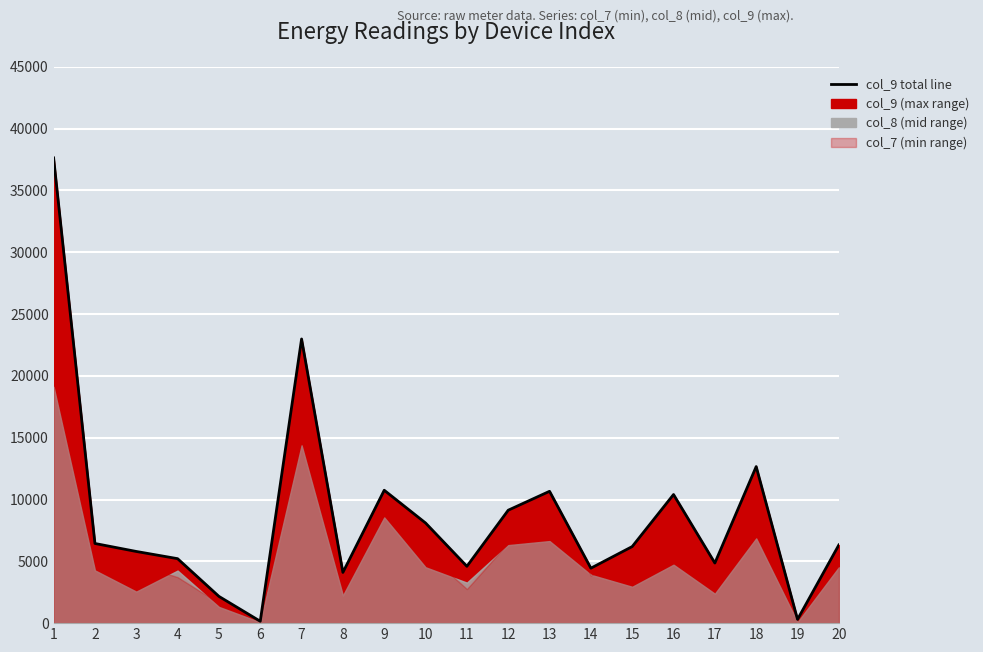

True or false: the data has more than 2 interior local peaks.

True